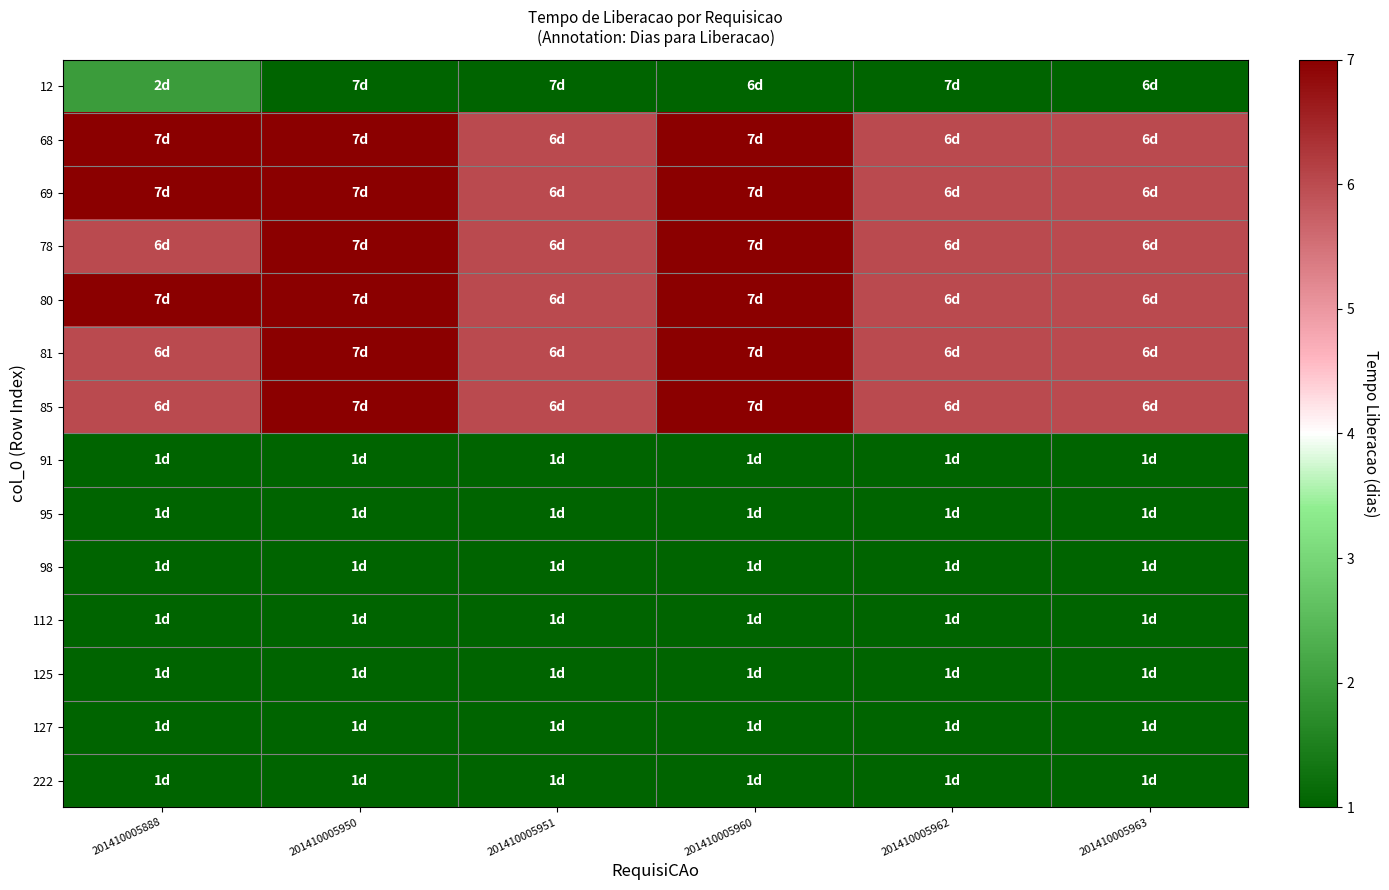

At how many categories does at least one series exceed 2?

6